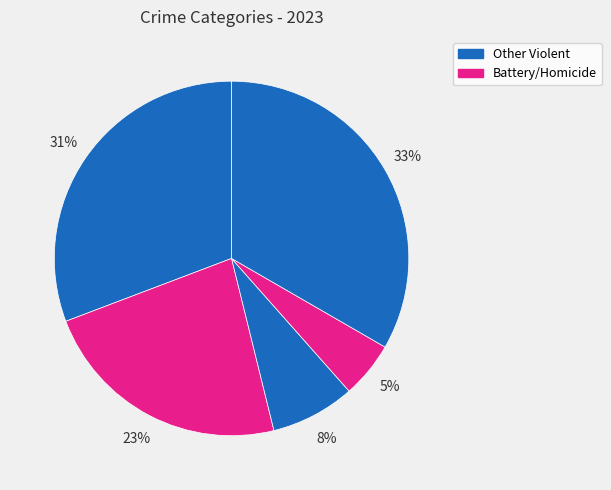

Which category has the smallest portion of the pie?

Homicide